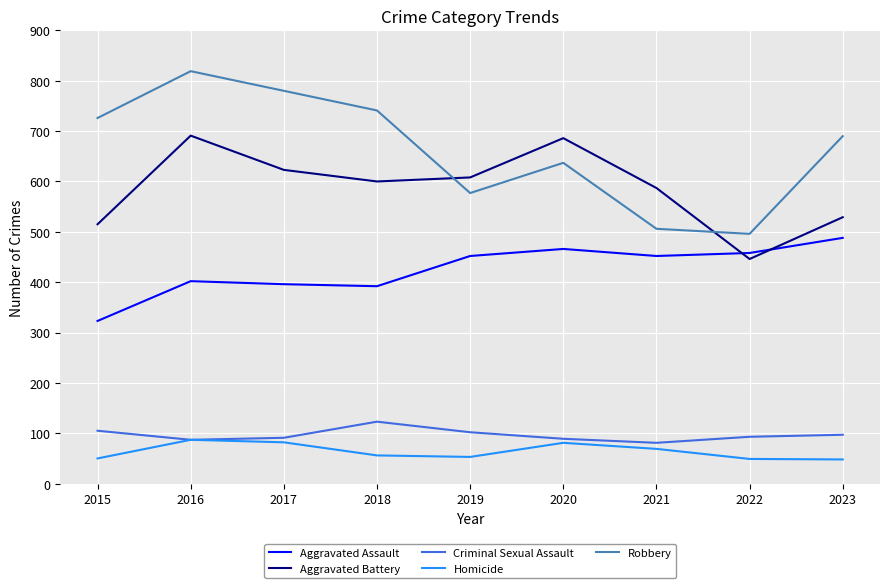

What is the difference between the Aggravated Assault values at 2018 and 2015?

69